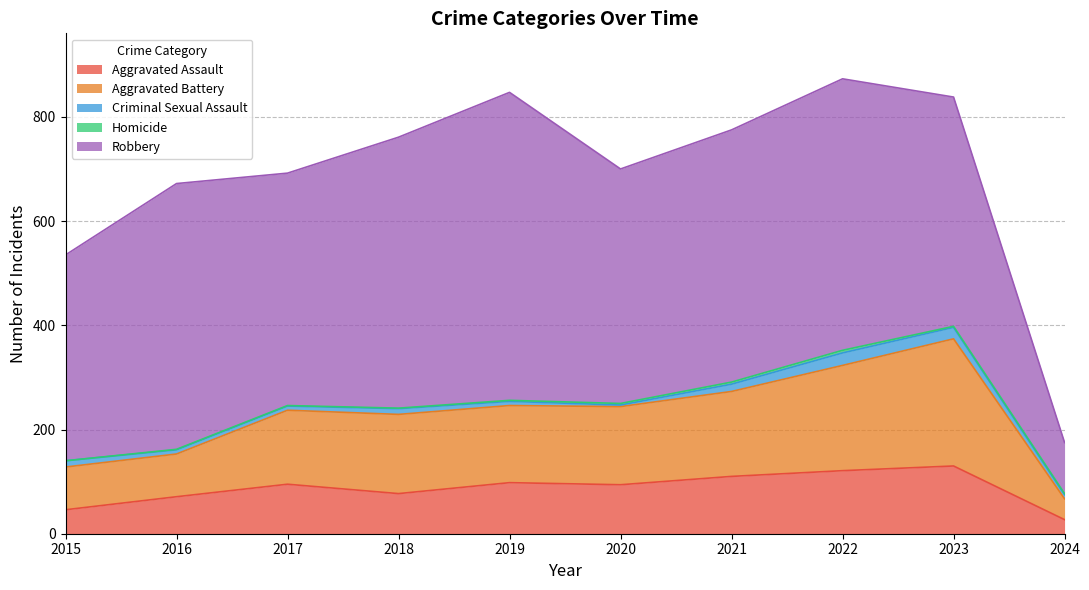

What is the average value of the Robbery series?

446